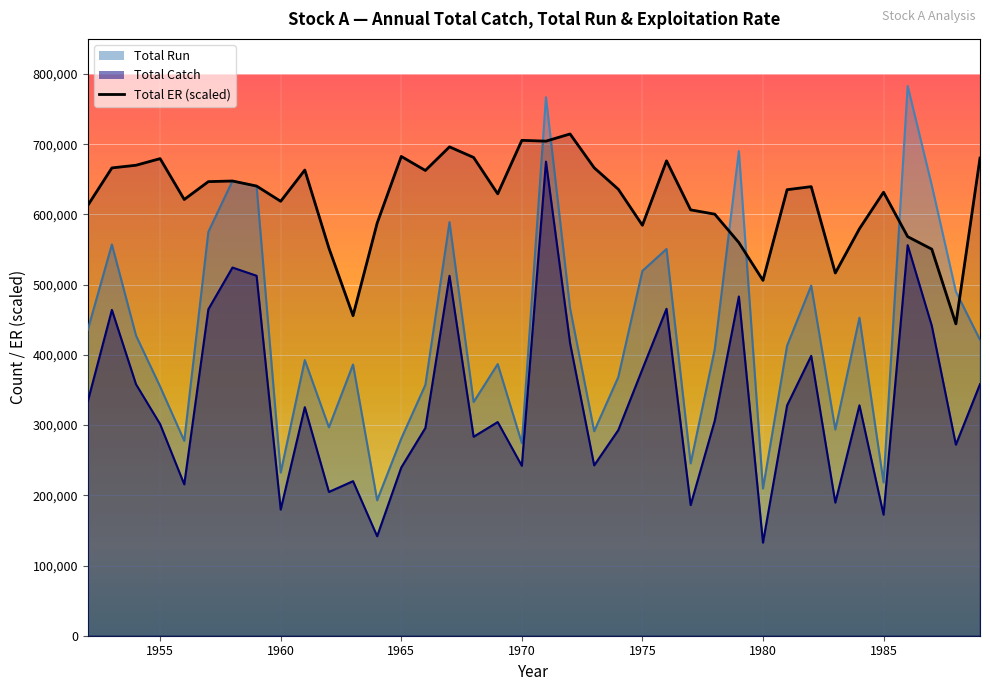

Is it true that Total Run equals 372229 at 1956?

False